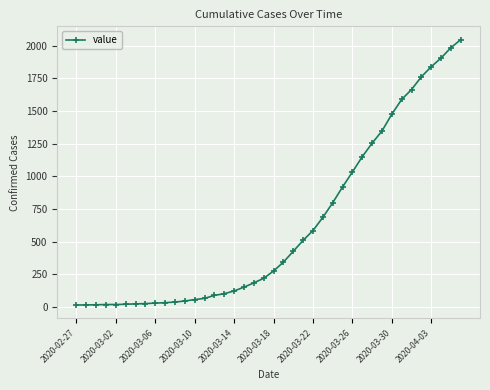

What is the greatest value displayed?

2048